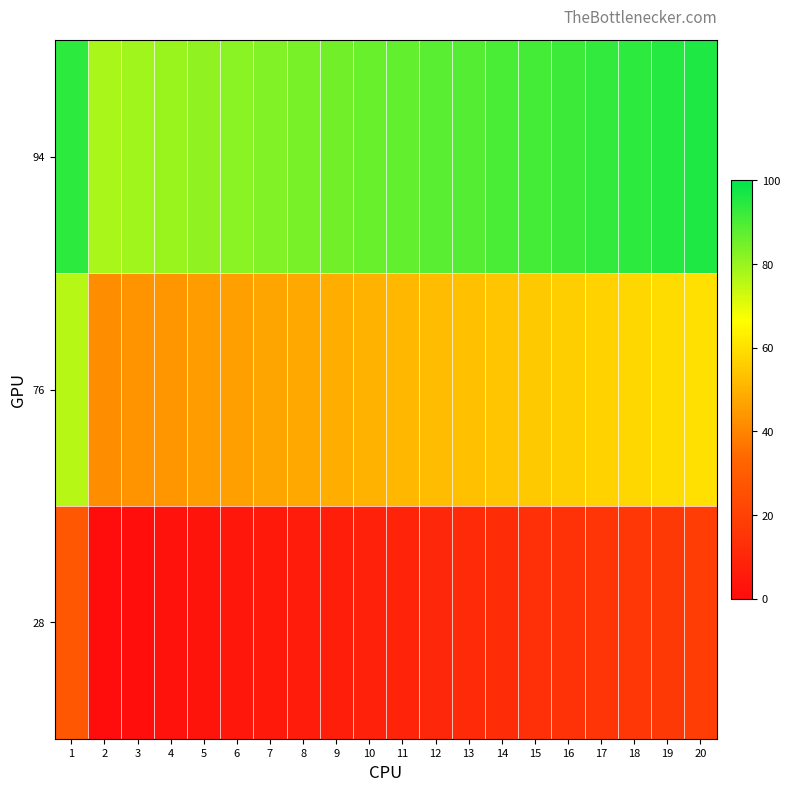

Reading left to right, transcribe all the data shown in this chart.

94: 1=94	2=78	3=79	4=80	5=81	6=82	7=83	8=84	9=85	10=86	11=87	12=88	13=89	14=90	15=91	16=92	17=93	18=94	19=95	20=96
76: 1=76	2=42	3=43	4=44	5=45	6=46	7=47	8=48	9=49	10=50	11=51	12=52	13=53	14=54	15=55	16=56	17=57	18=58	19=59	20=60
28: 1=28	2=0	3=1	4=2	5=3	6=4	7=5	8=6	9=7	10=8	11=9	12=10	13=11	14=12	15=13	16=14	17=15	18=16	19=17	20=18